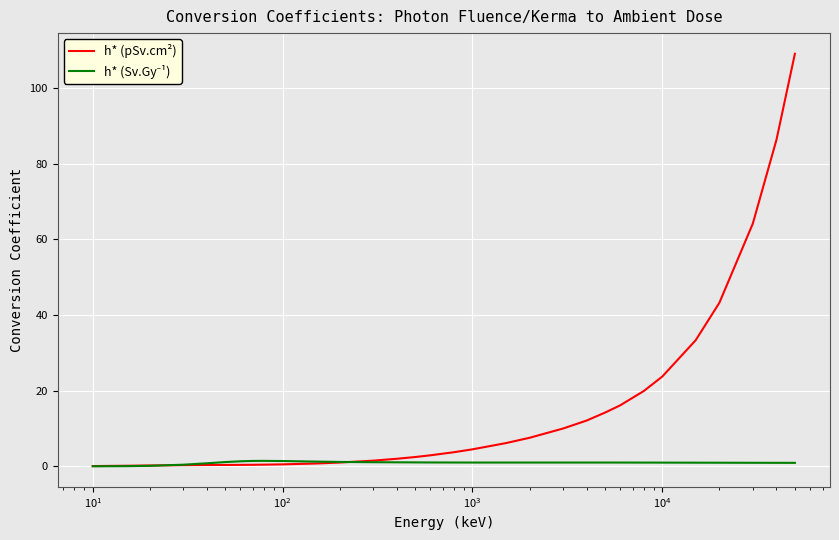

What is the maximum value shown in the chart?

109.0